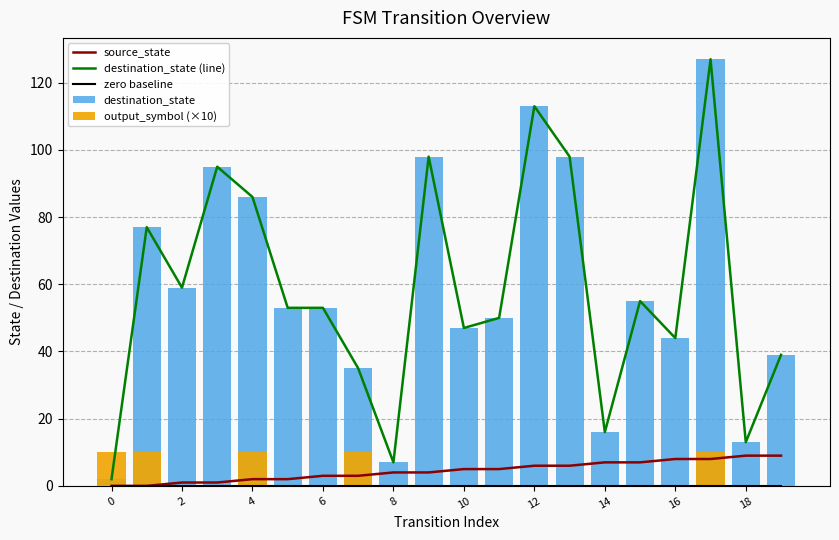

Between 18 and 2, which is larger?

18